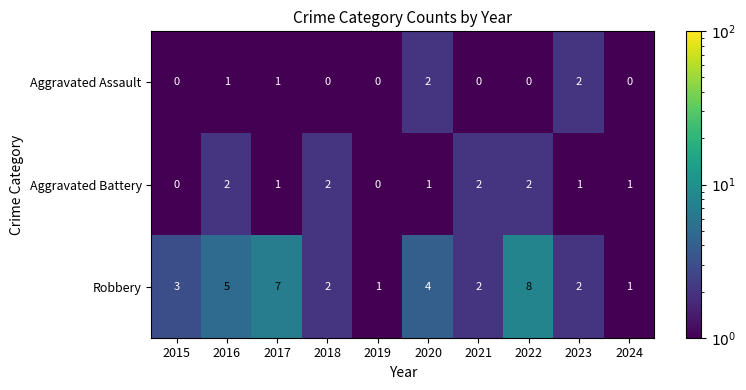

Which series has the largest total across all categories?

Robbery